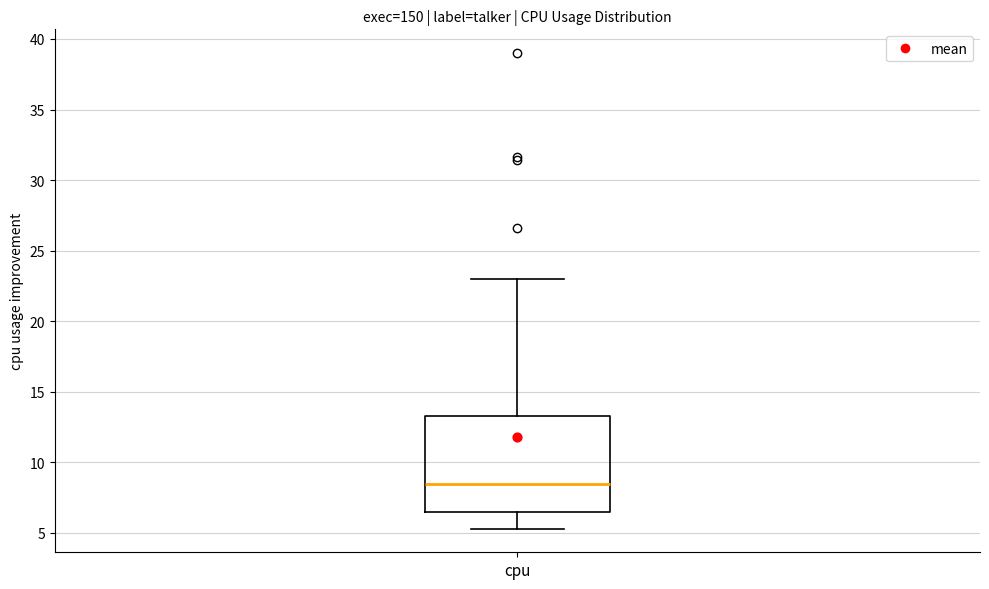

Where does the median line of the box for cpu sit on the y-axis? The values are not printed on the chart, so give them approximately, as read against the axis.

8.5